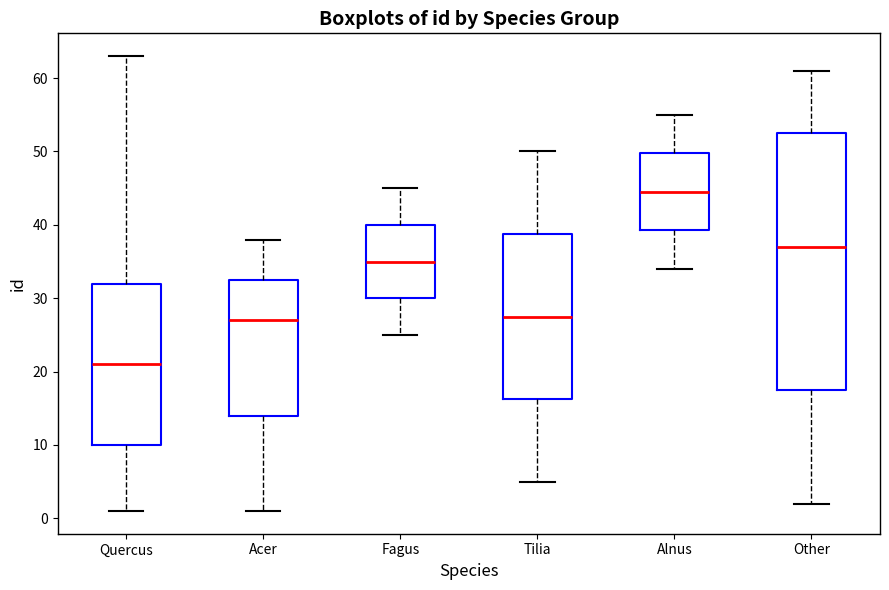

Which box's median line is the lowest?

Quercus